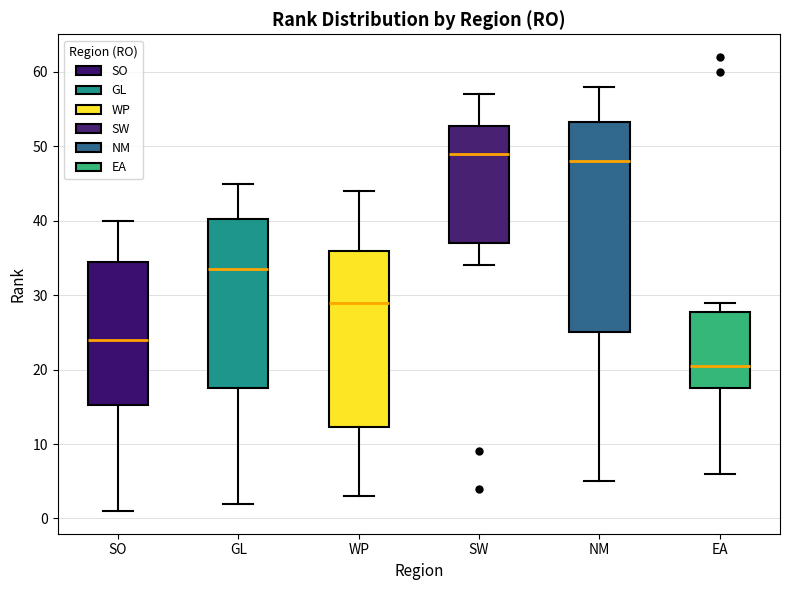

Reading left to right, transcribe this box plot: for each box, give where its median line is, the range the box spans, and where its two whiskers end, as read against the y-axis. The values are not printed on the chart, so give them approximately, as read against the axis.

SO: median 24, box 15 to 35, whiskers 1 to 40
GL: median 34, box 18 to 40, whiskers 2 to 45
WP: median 29, box 12 to 36, whiskers 3 to 44
SW: median 49, box 37 to 53, whiskers 34 to 57
NM: median 48, box 25 to 53, whiskers 5 to 58
EA: median 21, box 18 to 28, whiskers 6 to 29